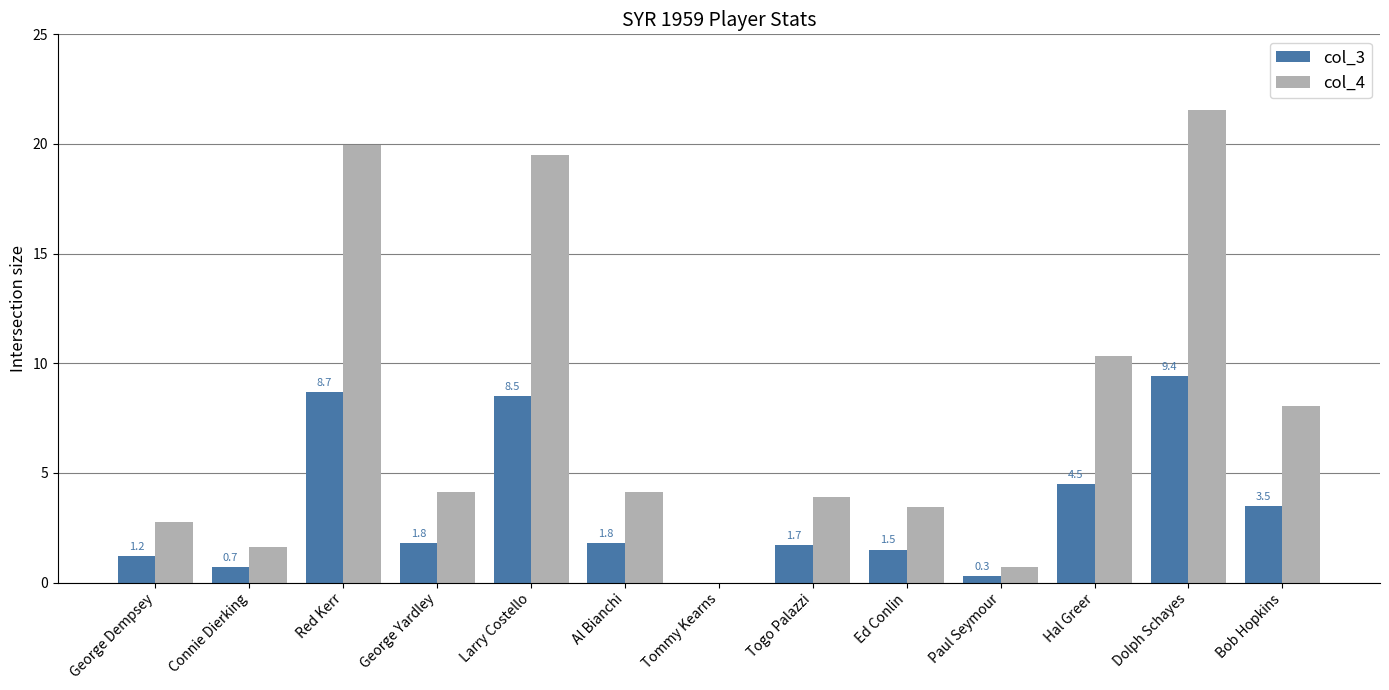

Reading left to right, list all the values displayed in this chart.

col_3: 1.2	0.7	8.7	1.8	8.5	1.8	0.0	1.7	1.5	0.3	4.5	9.4	3.5
col_4: 2.8	1.6	20.0	4.1	19.5	4.1	0.0	3.9	3.4	0.7	10.3	21.6	8.0